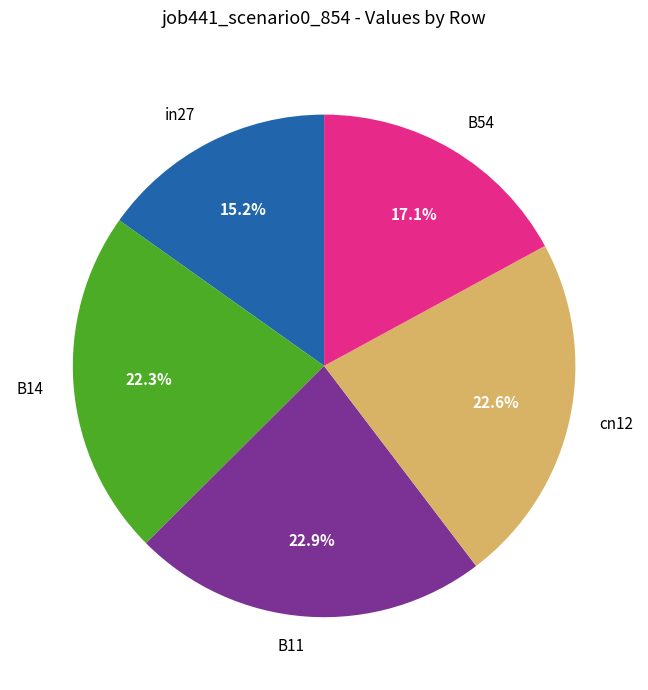

Which has a higher value, cn12 or B54?

cn12